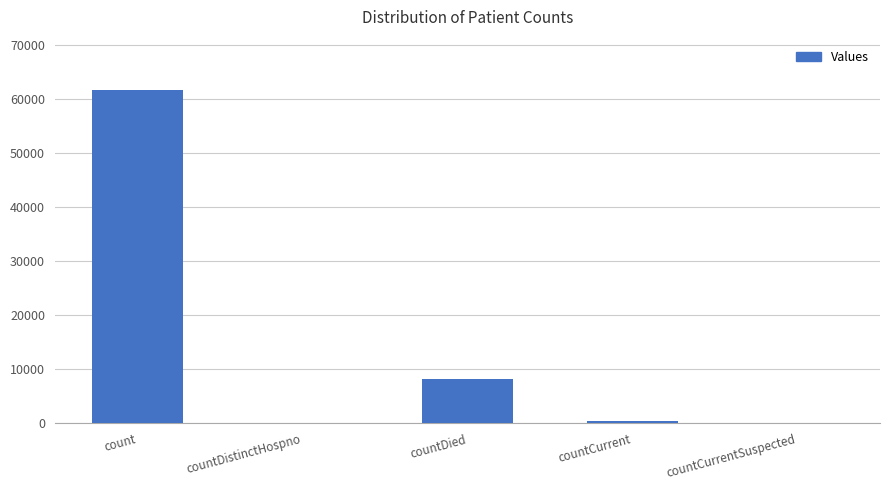

Which category has the highest value across all series?

count